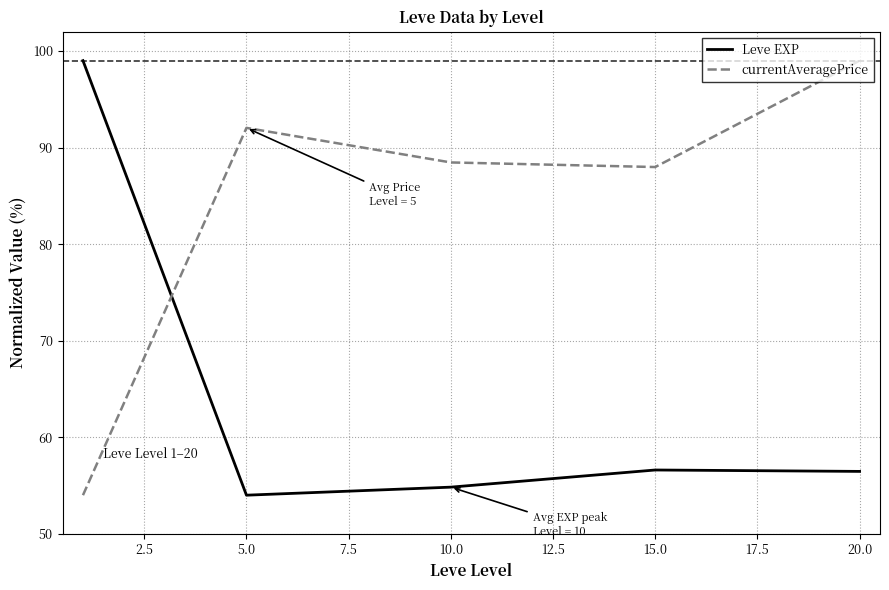

Rank the series by their average value, from lowest to highest.

Leve EXP, currentAveragePrice